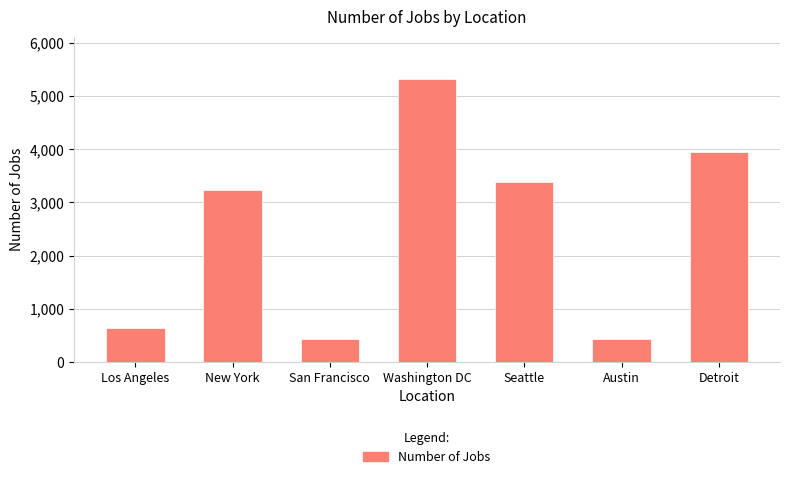

What is the minimum value shown in the chart?

434